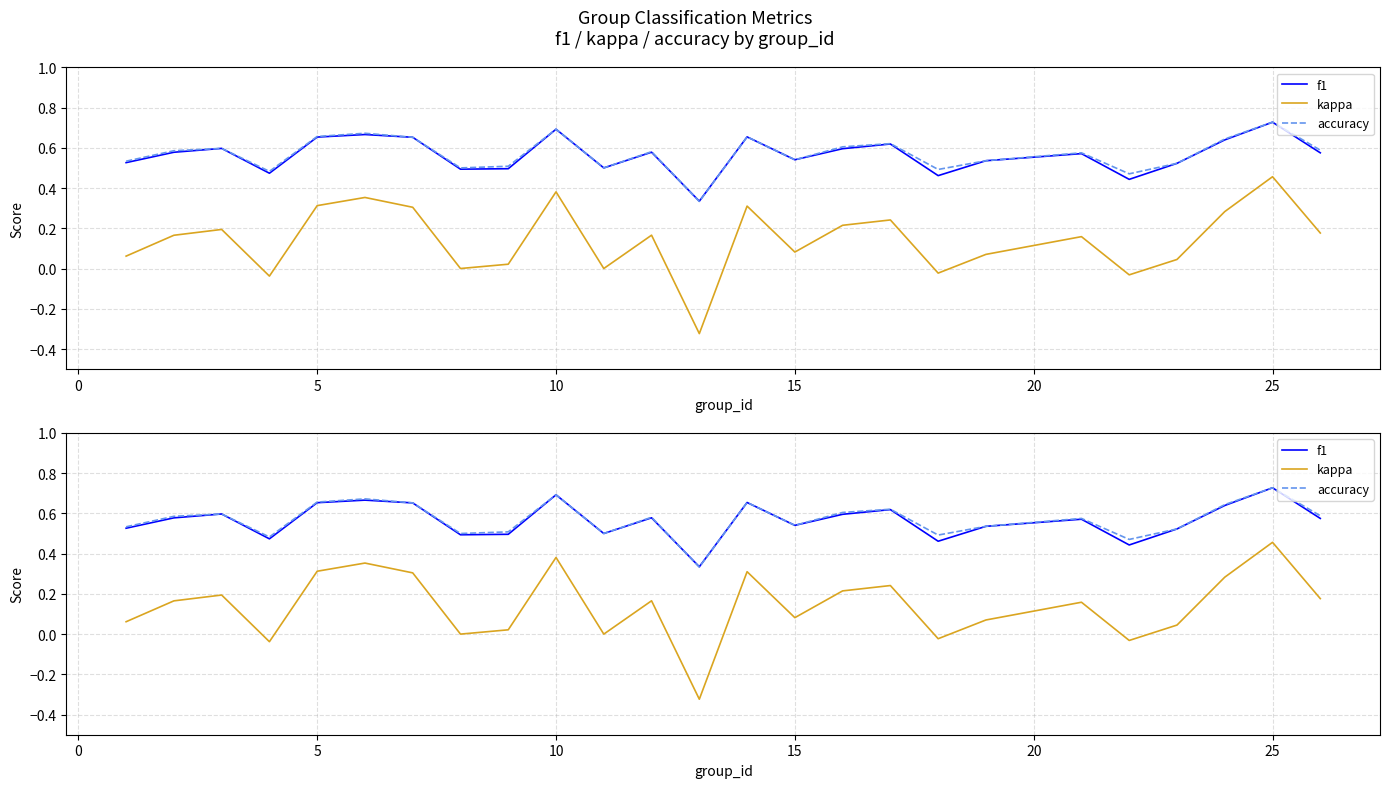

True or false: kappa has more than 1 interior local peaks.

True